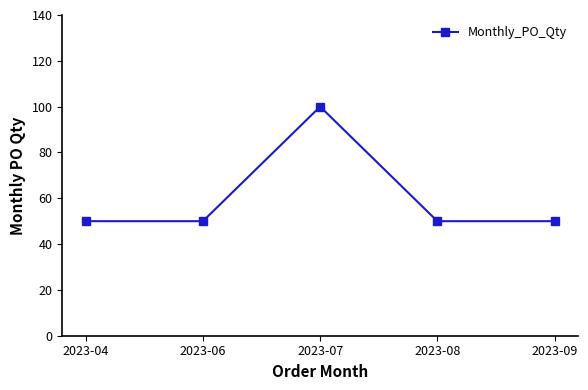

Reading left to right, list all the values displayed in this chart.

50	50	100	50	50